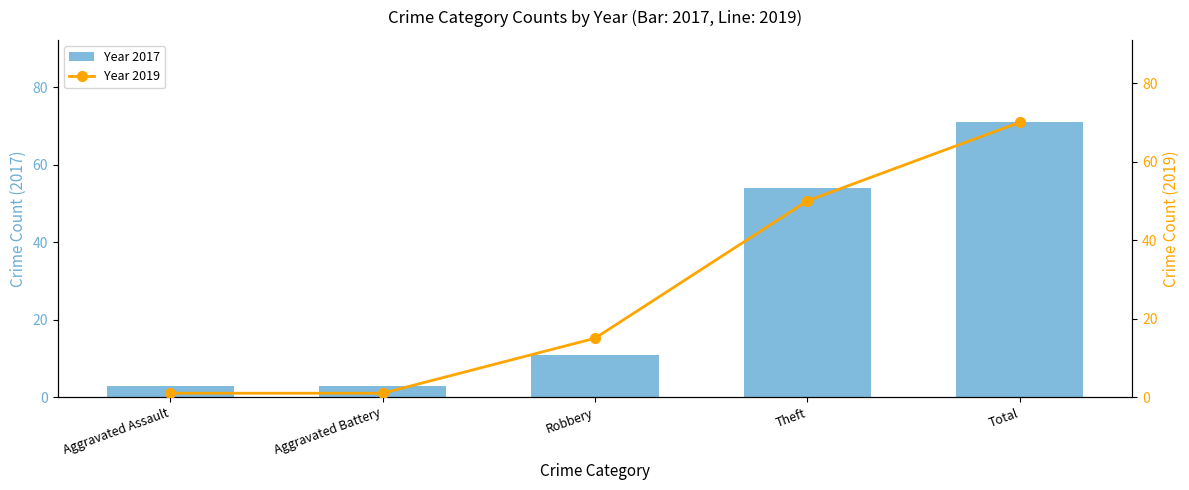

List the series in order of their overall mean, highest first.

Year 2017, Year 2019